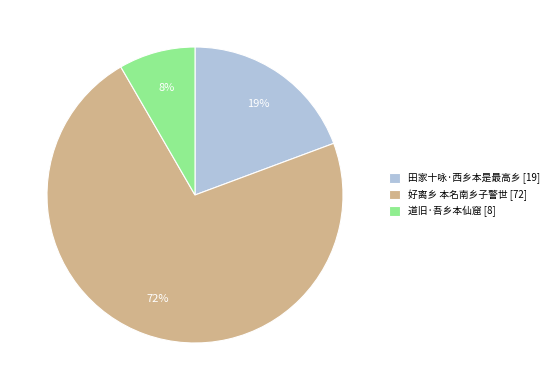

To the nearest percent, what is the difference between the 道旧·吾乡本仙窟 [8] and 田家十咏·西乡本是最高乡 [19] slice percentages?

11%